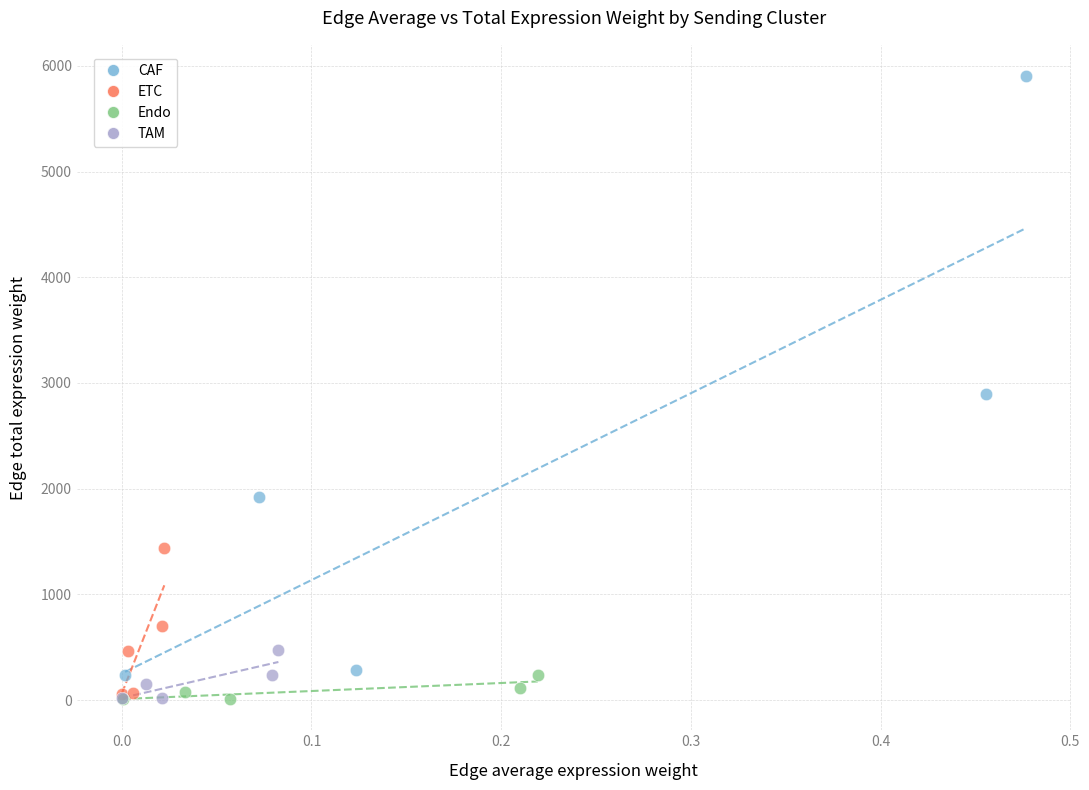

Which series reaches the maximum Y coordinate?

CAF